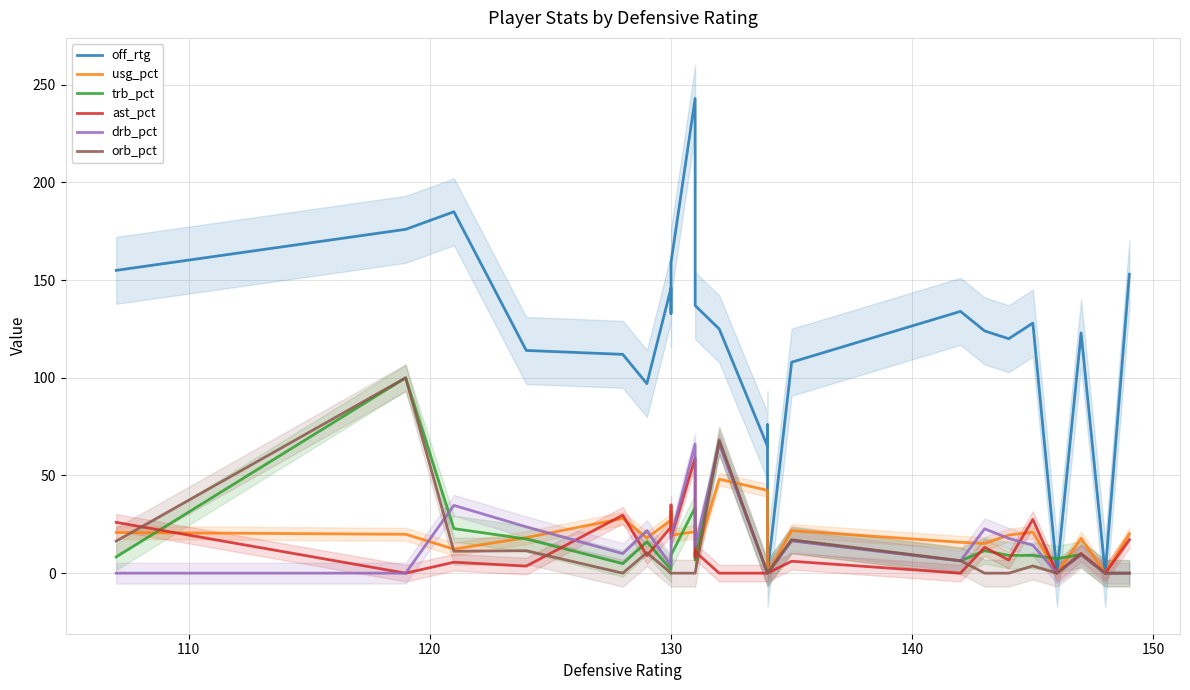

What is the value of the drb_pct point at the 23rd from the left?

9.4